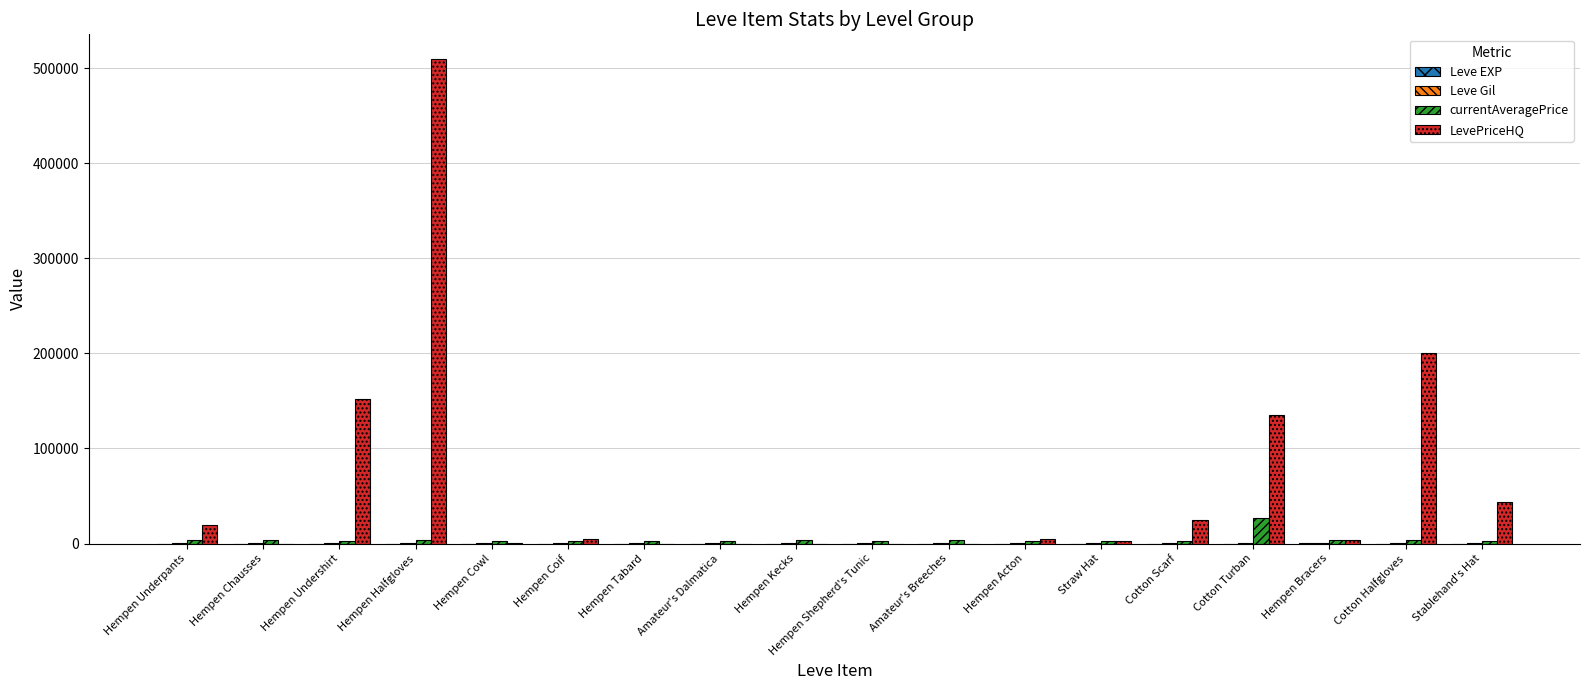

What is the greatest value displayed?

509949